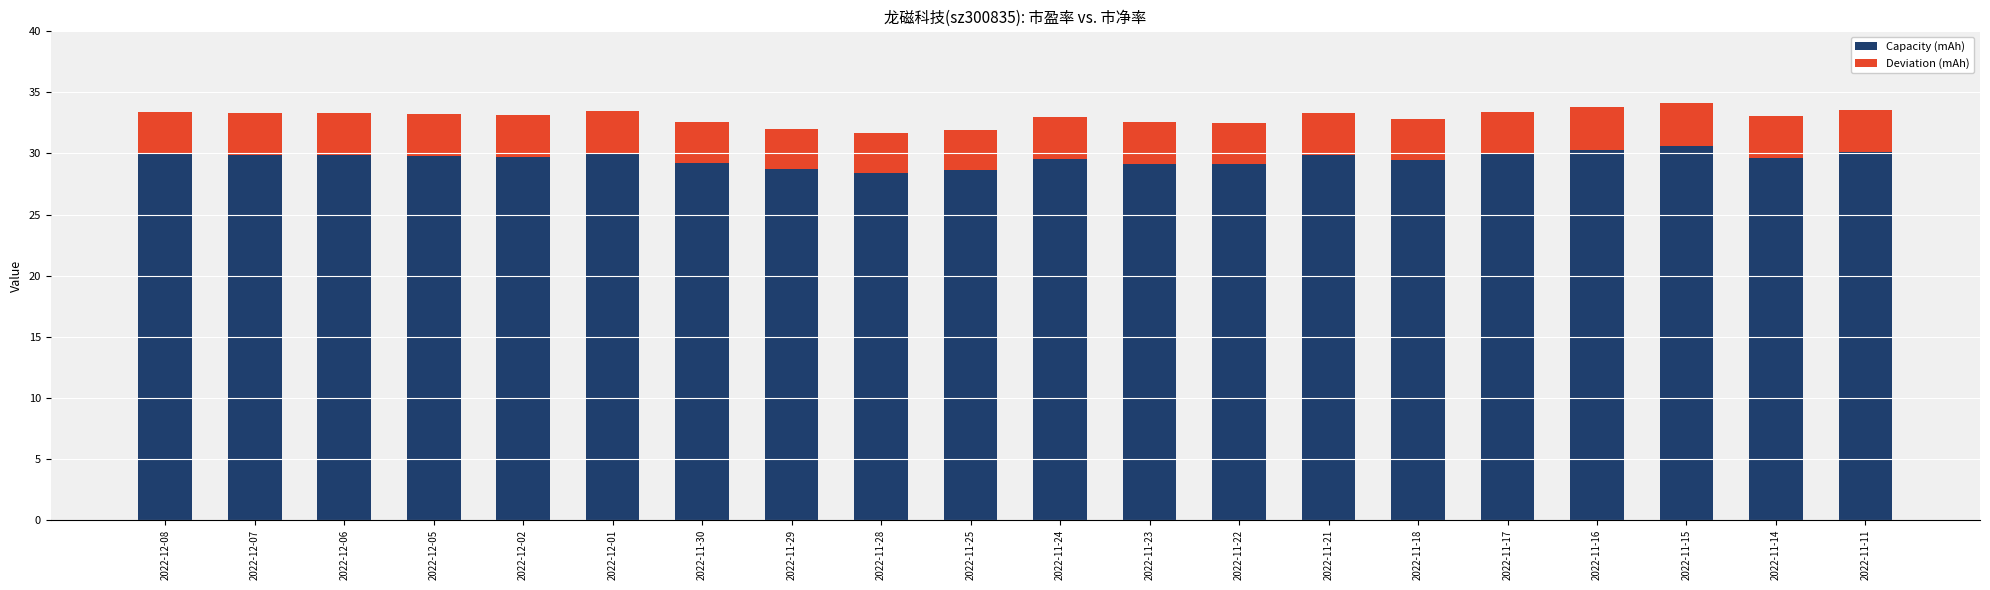

What is the sum of all Capacity (mAh) values?

592.0